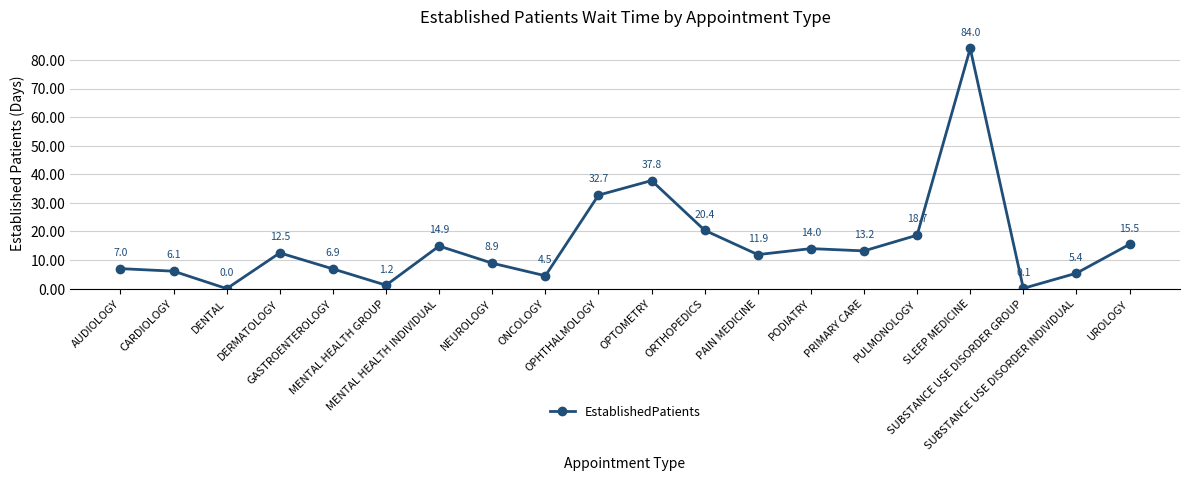

Where does the data first go above 12?

DERMATOLOGY